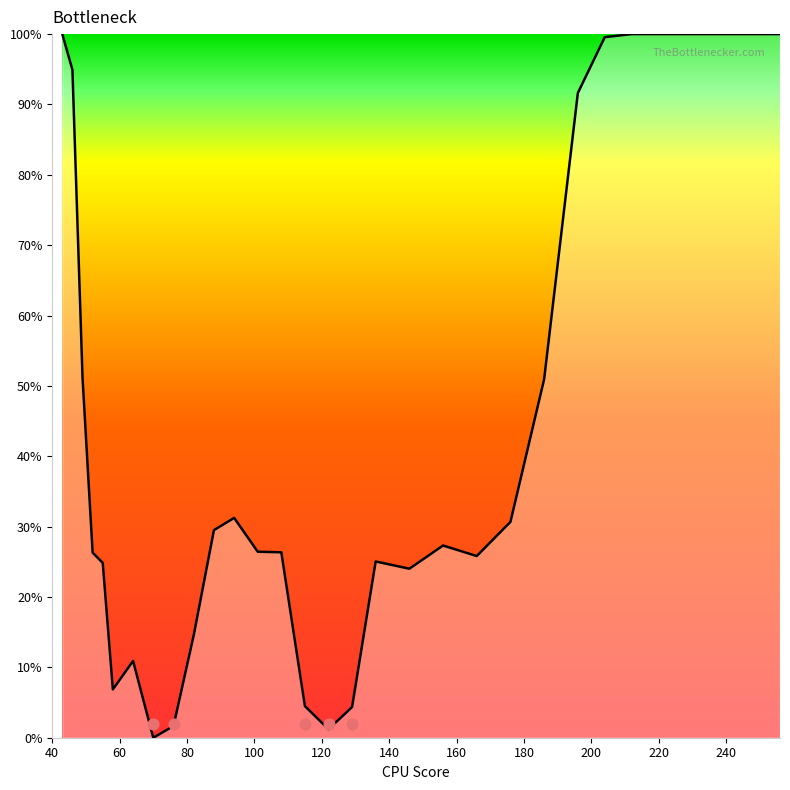

Between 108 and 236, which is larger?

236